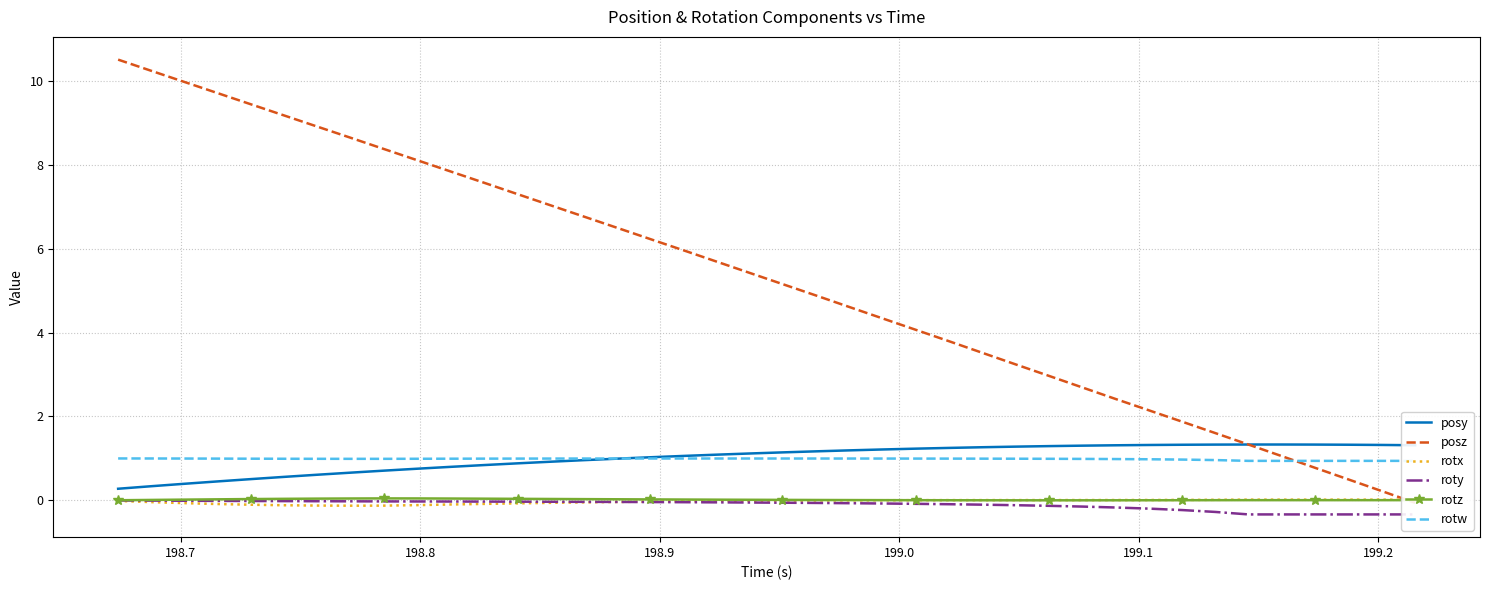

True or false: rotx and posy cross at least once.

False